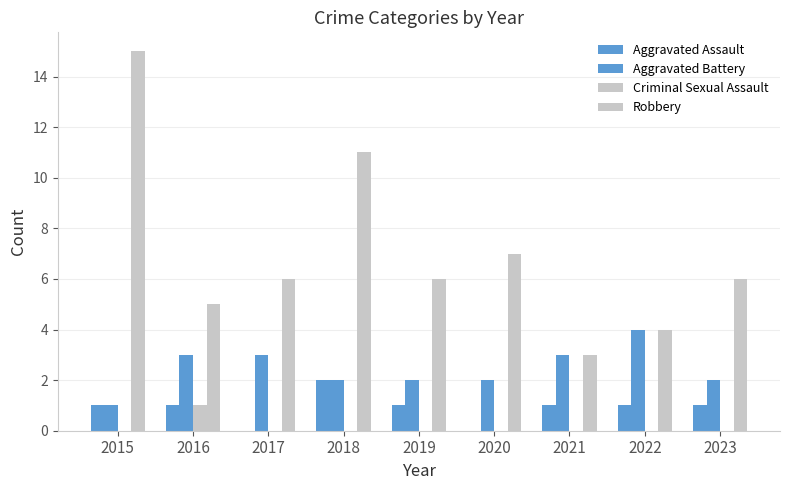

Reading left to right, what are all the values shown in this chart?

Aggravated Assault: 1	1	0	2	1	0	1	1	1
Aggravated Battery: 1	3	3	2	2	2	3	4	2
Criminal Sexual Assault: 0	1	0	0	0	0	0	0	0
Robbery: 15	5	6	11	6	7	3	4	6